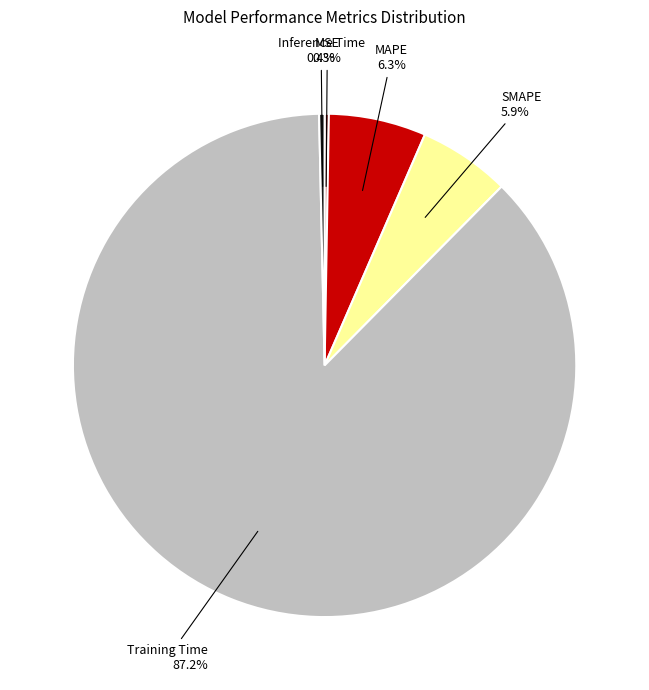

Which slice is the largest?

Training Time